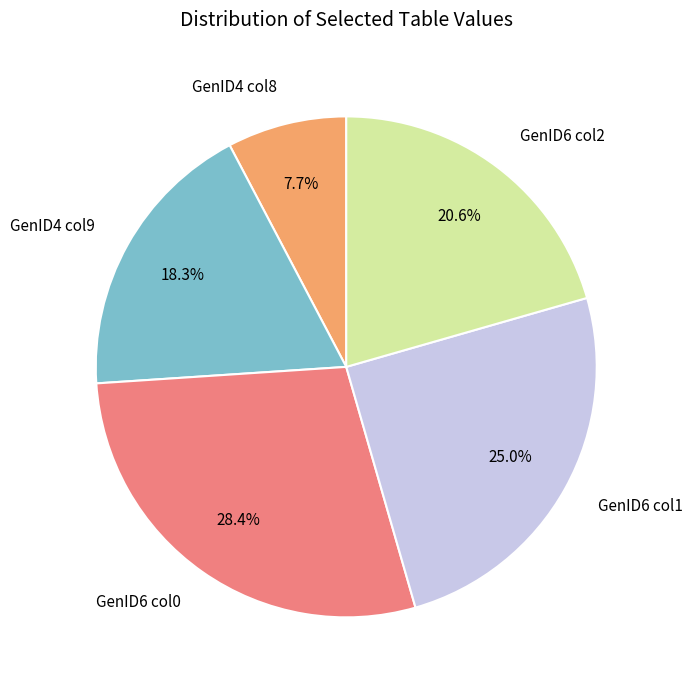

Is there any slice that represents more than half of the pie?

No